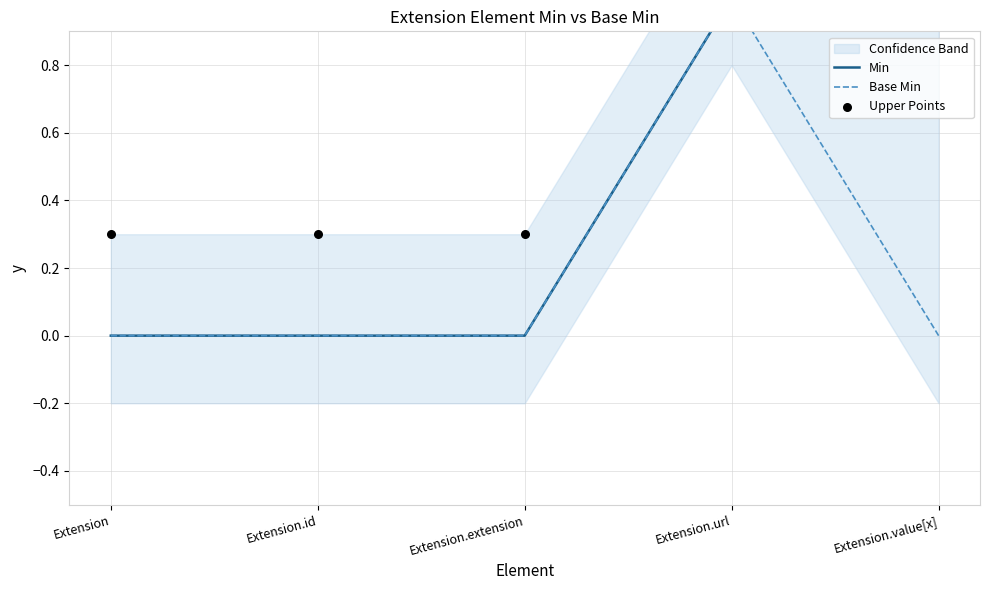

Which series reaches the minimum Y coordinate?

Min